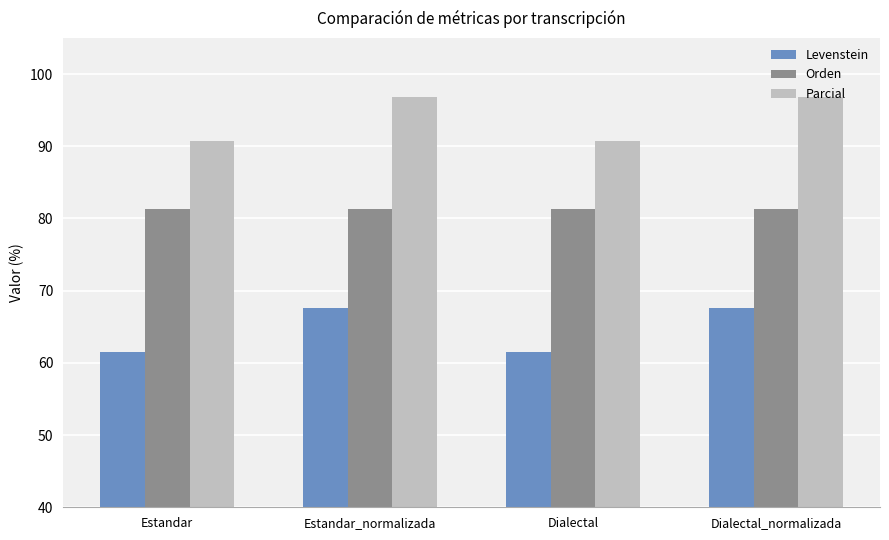

Reading left to right, extract all data points from this chart.

Levenstein: Estandar=61.5	Estandar_normalizada=67.6	Dialectal=61.5	Dialectal_normalizada=67.6
Orden: Estandar=81.3	Estandar_normalizada=81.3	Dialectal=81.3	Dialectal_normalizada=81.3
Parcial: Estandar=90.7	Estandar_normalizada=96.8	Dialectal=90.7	Dialectal_normalizada=96.8